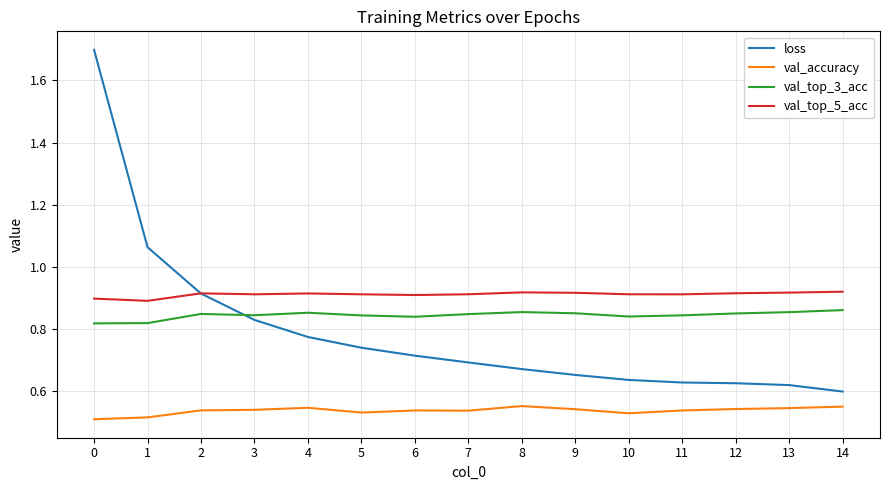

What is the maximum value shown in the chart?

1.7